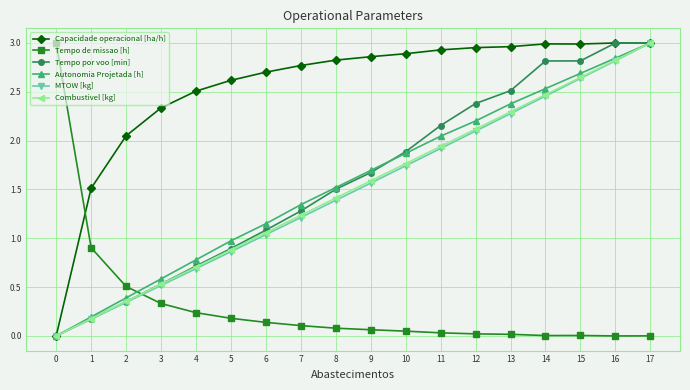

Does the chart display data point markers on the line(s)?

Yes